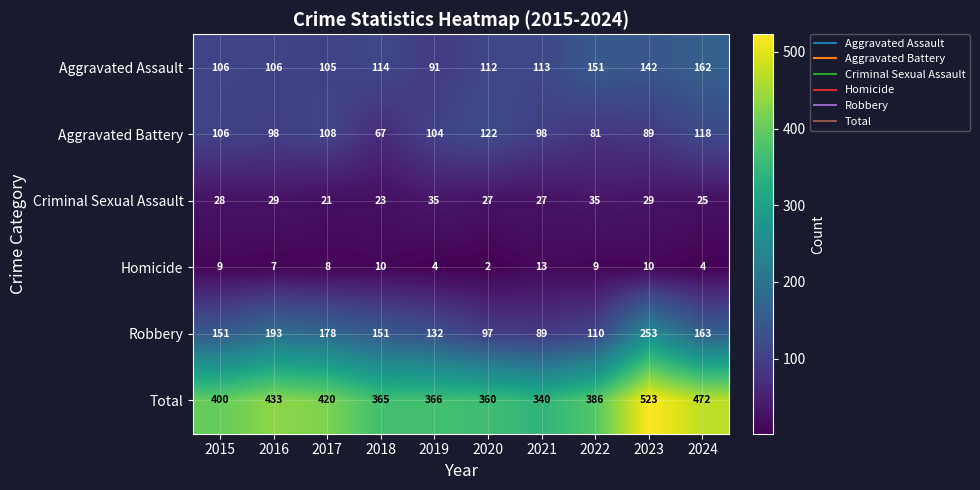

The Robbery series shows 150 at 2021. True or false?

False